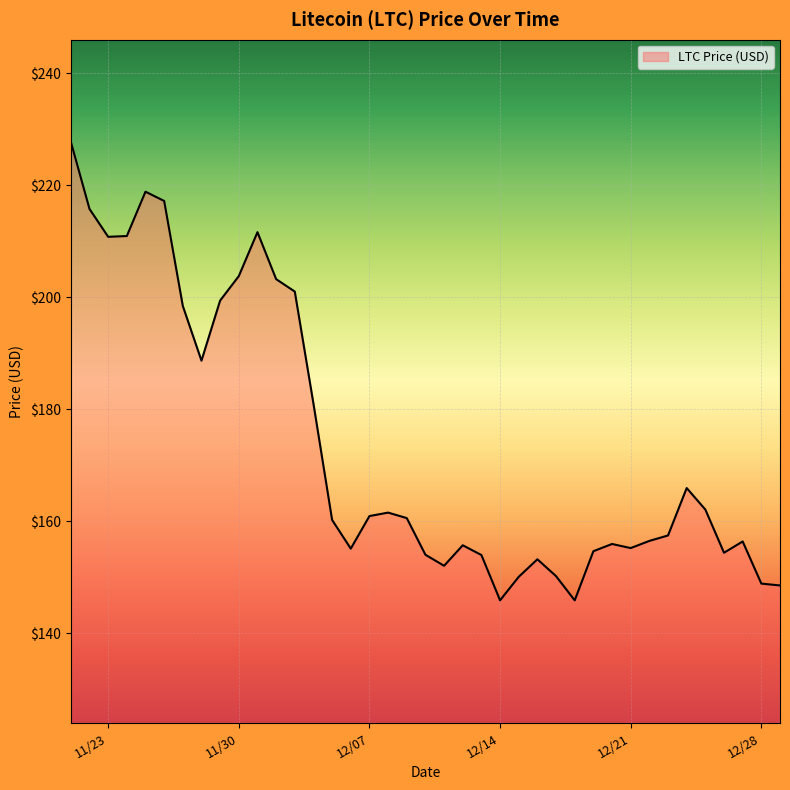

What is the difference between the values at 12/23/2021 and 12/02/2021?

45.7